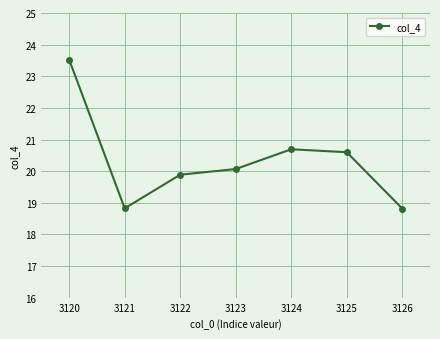

What is the difference between the values at 3126 and 3122?

1.1